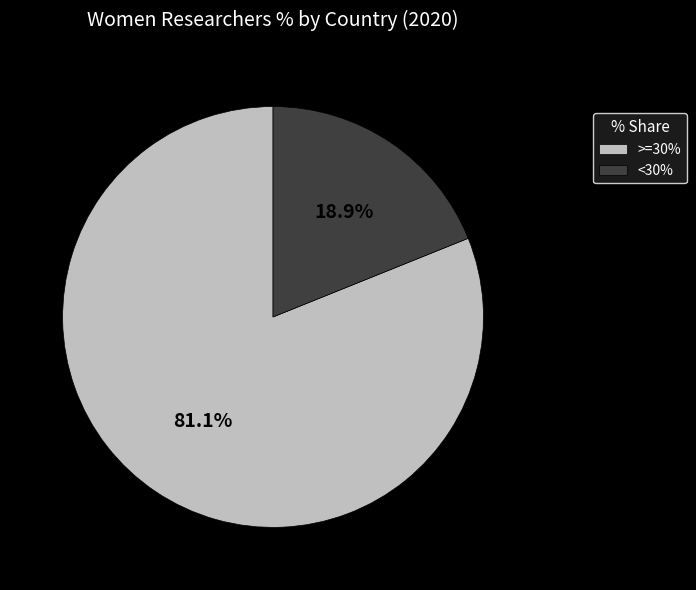

Count the number of slices in the pie.

2